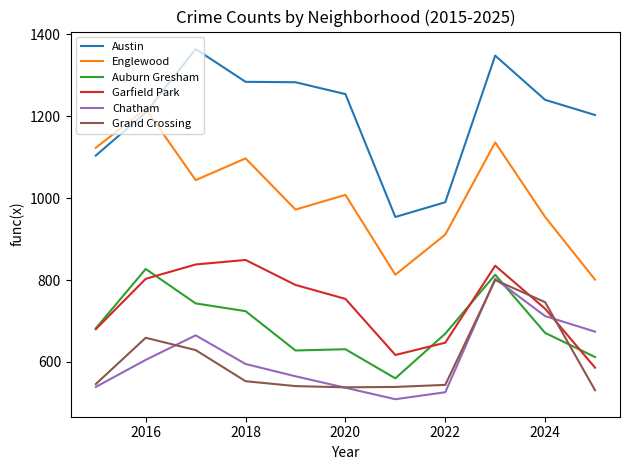

True or false: Englewood and Grand Crossing cross at least once.

False